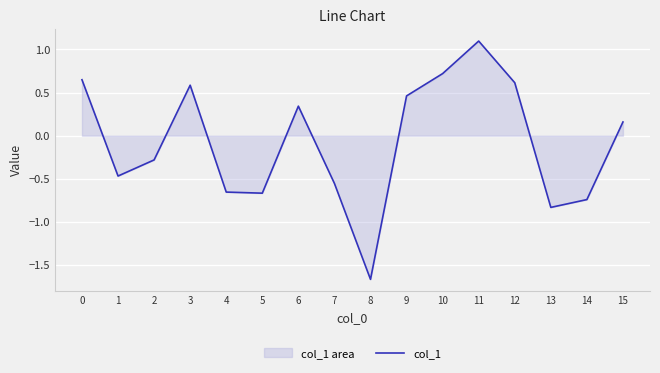

What is the greatest value displayed?

1.1